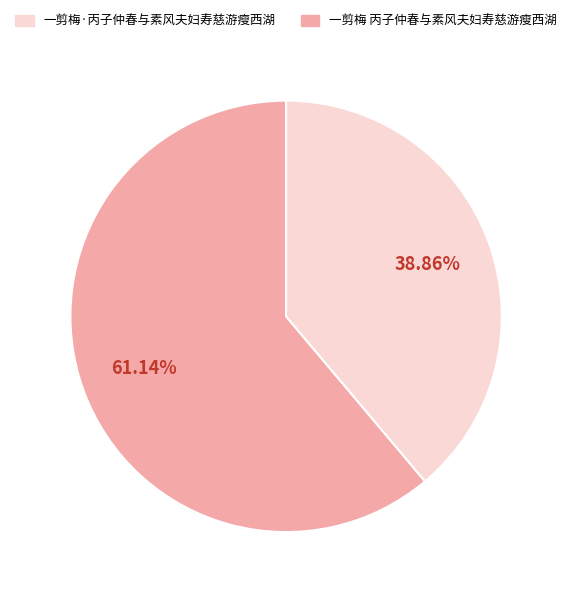

Is there any slice that represents more than half of the pie?

Yes